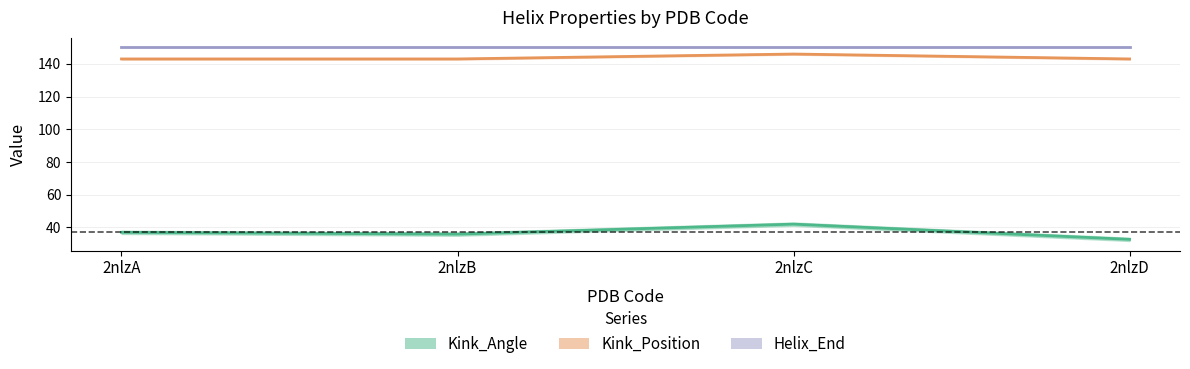

How many values in the Kink_Position series exceed 143?

1